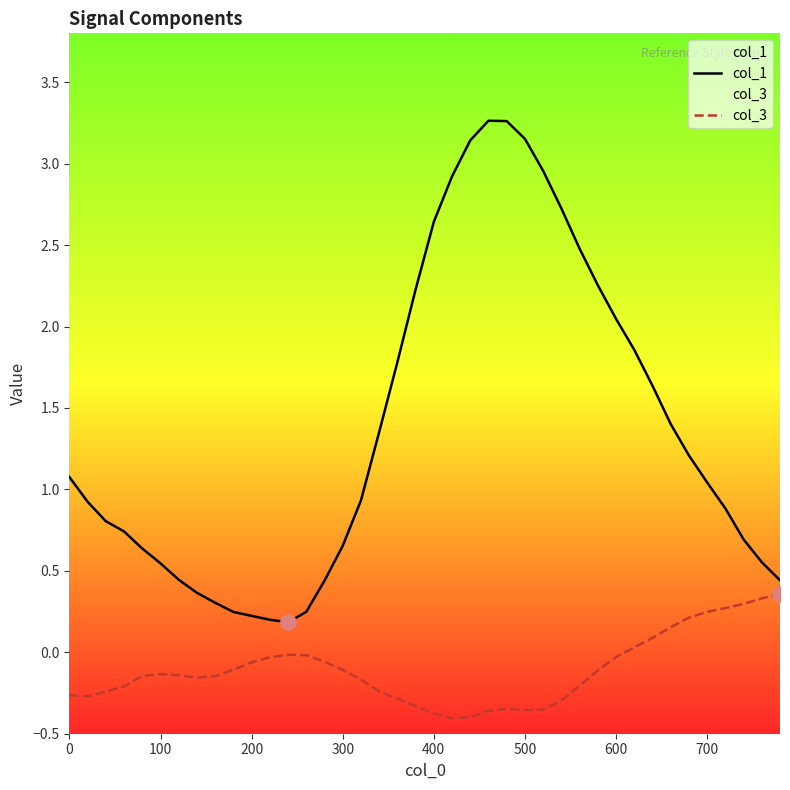

Which series reaches the maximum Y coordinate?

col_1